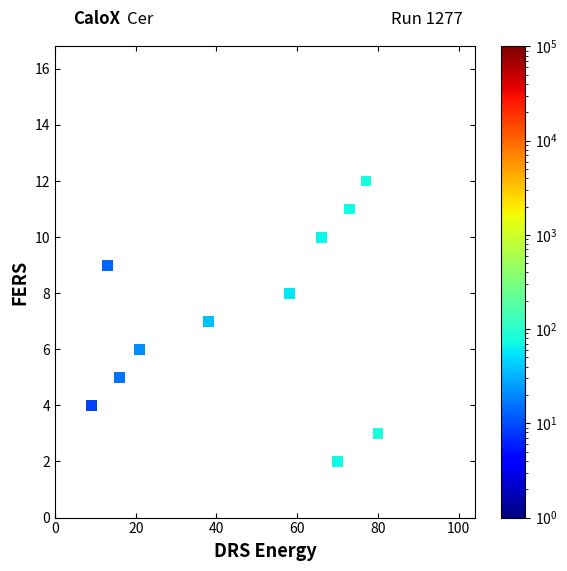

What is the range of Y values (max minus min)?

10